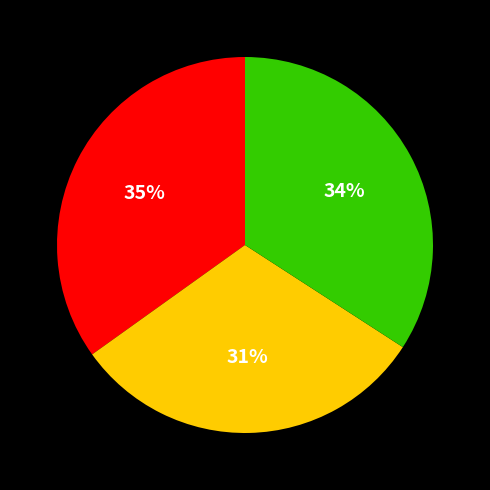

To the nearest percent, what is the difference between the largest and smallest slice percentages?

4%